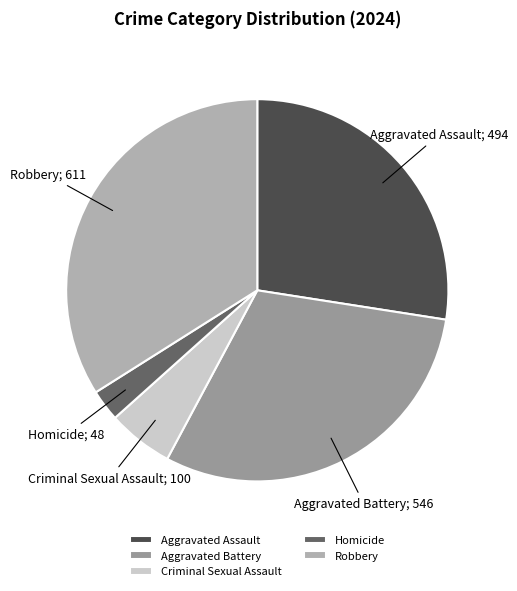

Is there any slice that represents more than half of the pie?

No